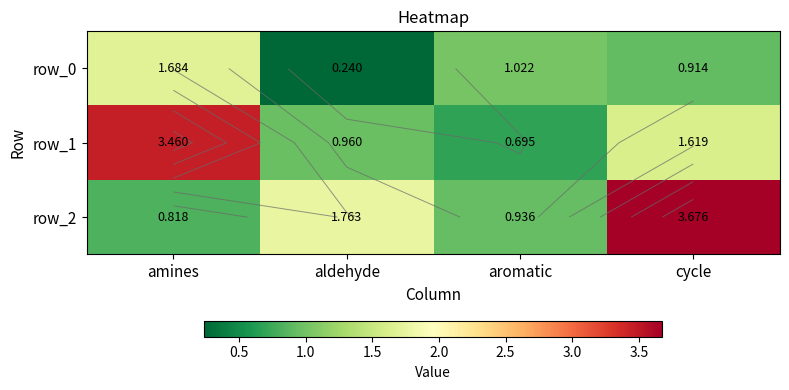

What is the sum of the row_0 values at aromatic and aldehyde?

1.3